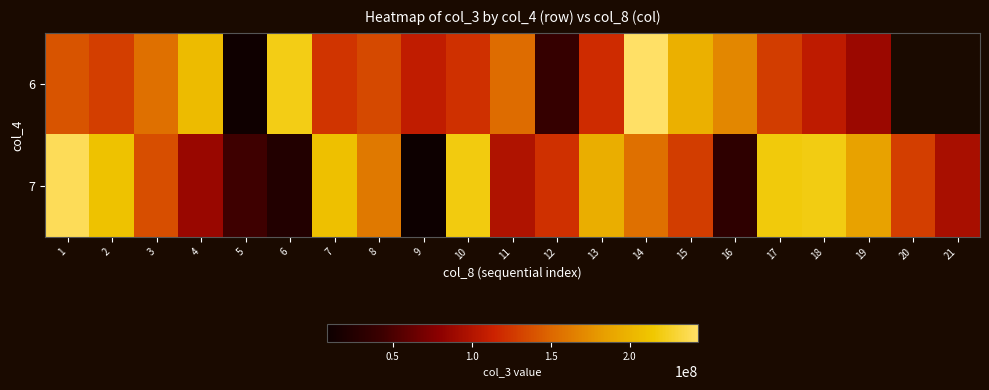

What is the total value across all series at 19?

274143344.0